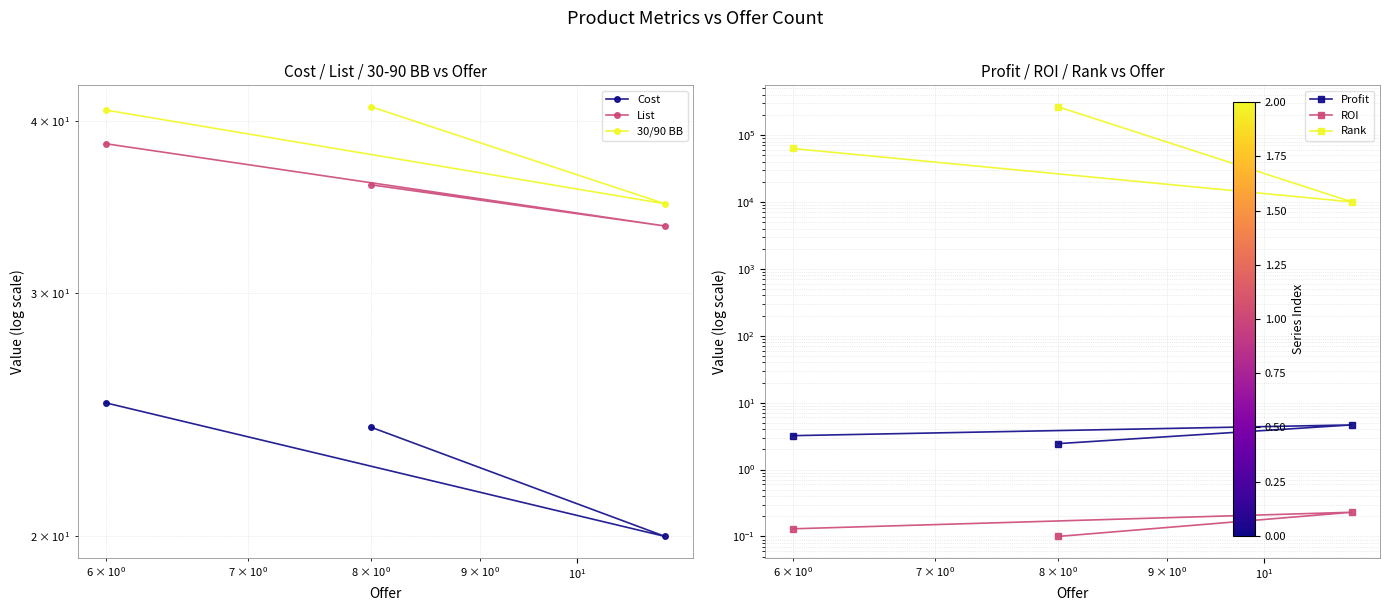

What is the difference between the second highest and minimum values in the Rank series?

53043.0